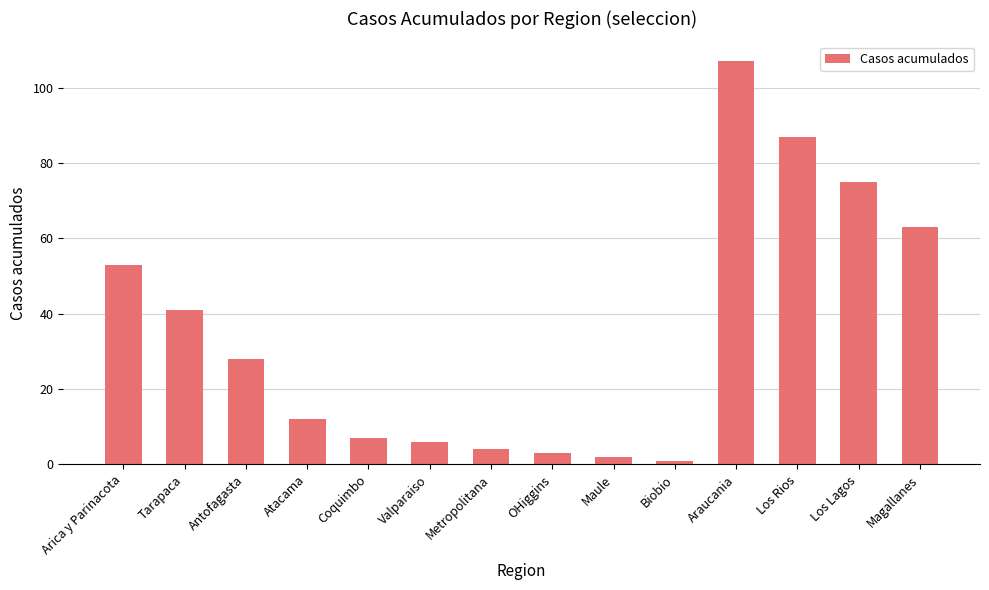

What is the ratio of the value at Araucania to the value at OHiggins?

35.7